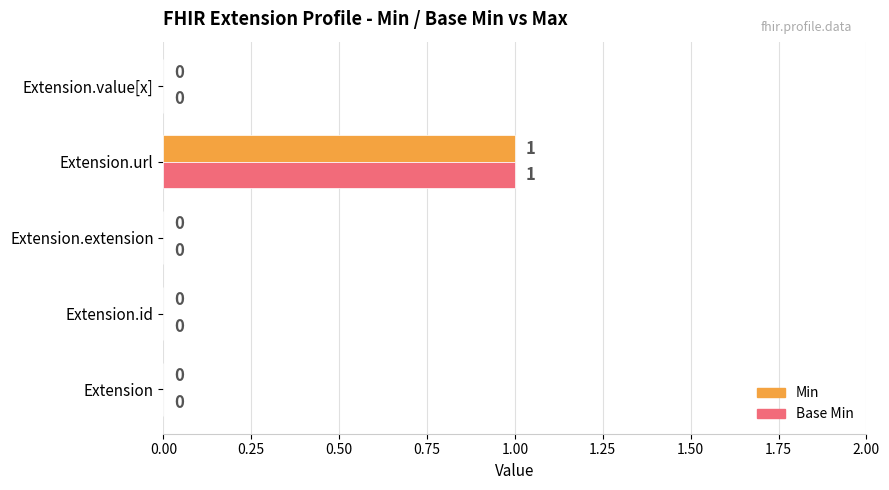

Which label corresponds to the largest value in the chart?

Extension.url